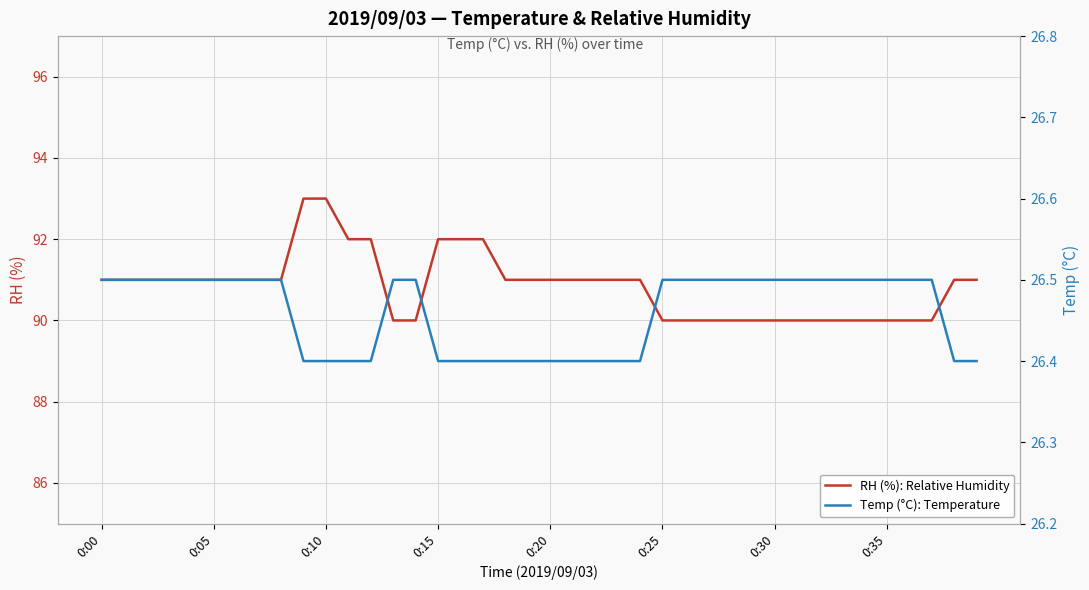

At how many categories does at least one series exceed 45?

40